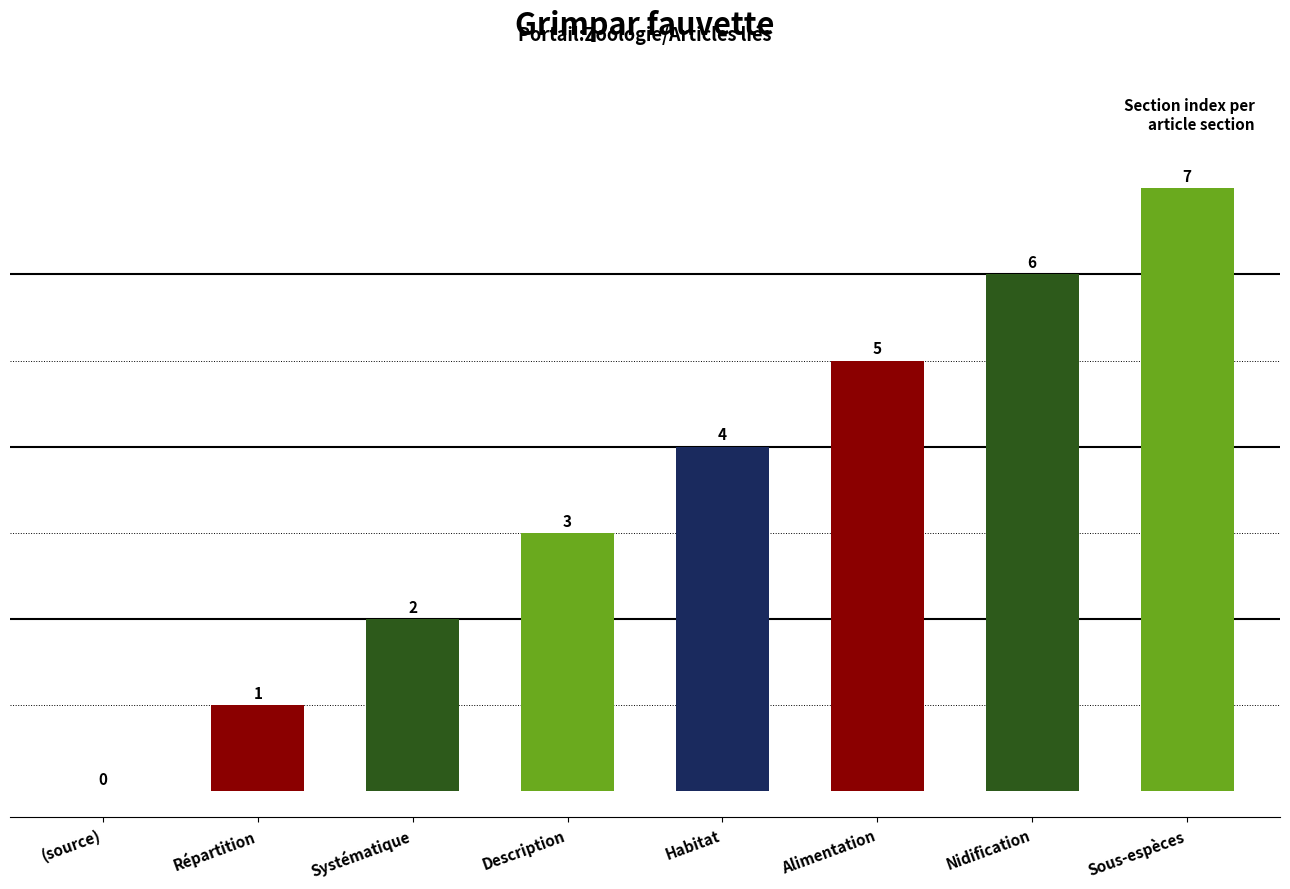

What is the change in value from Répartition to Alimentation?

+4